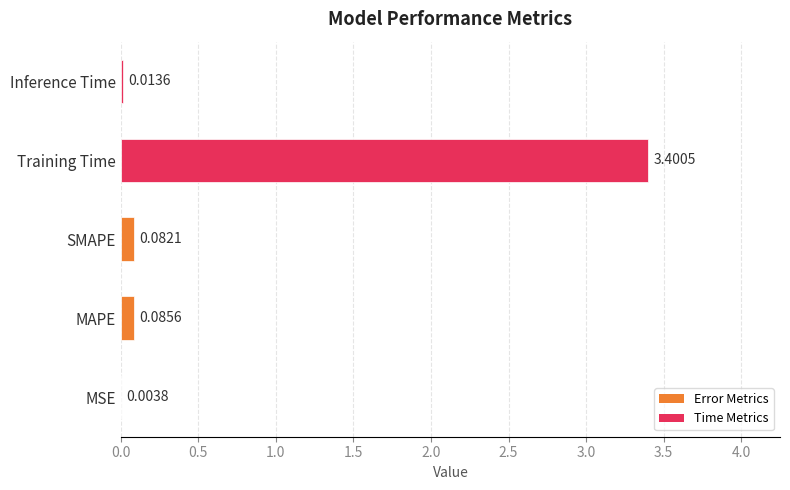

Which label corresponds to the largest value in the chart?

Training Time